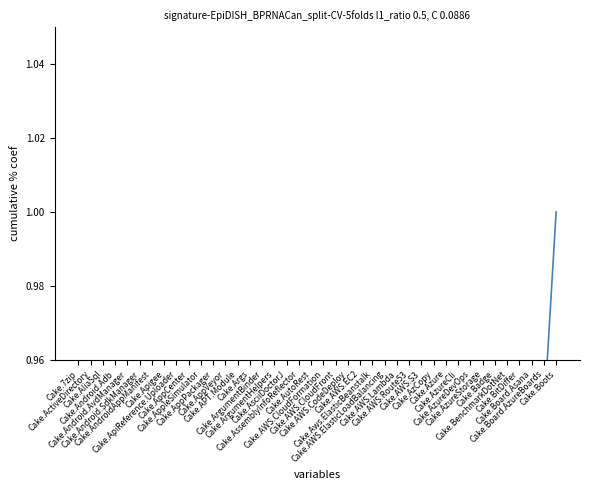

What is the change in value from Cake.Apigee to Cake.AzureStorage?

+0.5